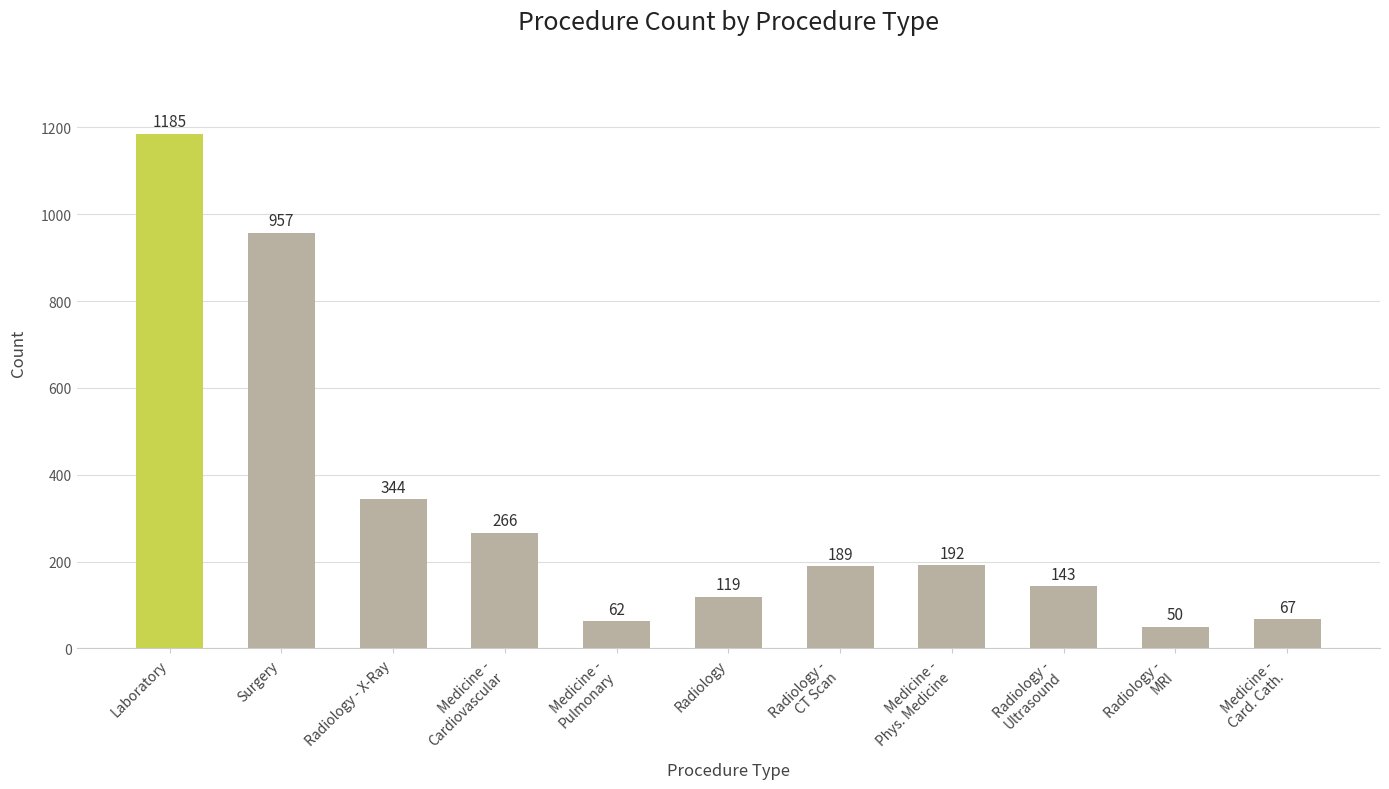

Which label corresponds to the smallest value in the chart?

Radiology -
MRI